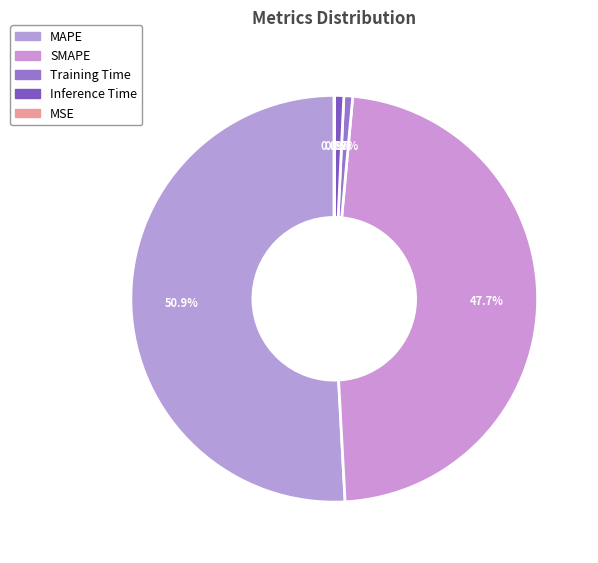

Is it true that MSE is 10% of the pie?

False